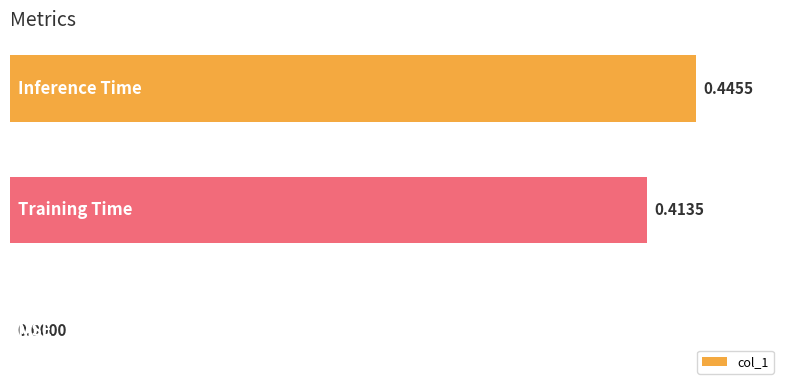

What is the maximum value shown in the chart?

0.4